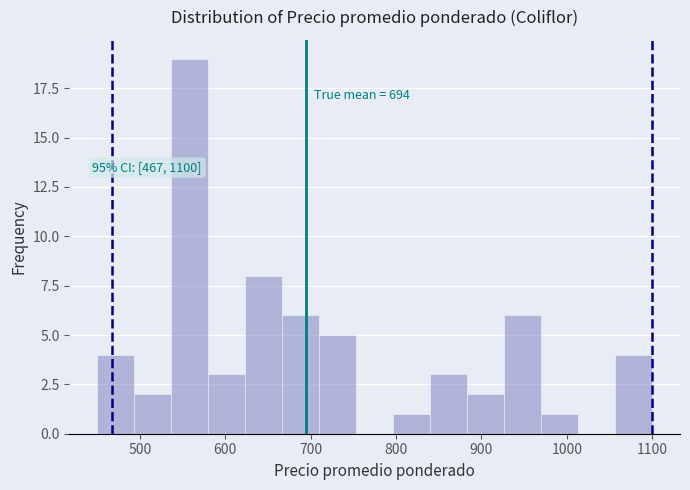

Over which range of the x-axis is the bar tallest?

540 to 580